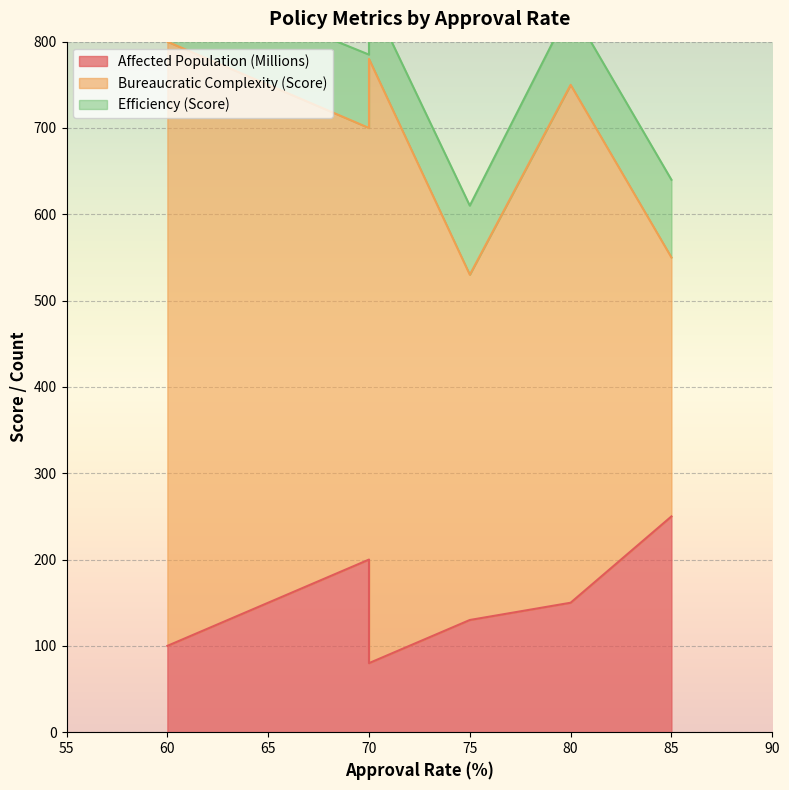

Where is Bureaucratic Complexity (Score) nearest to the value 500?

70